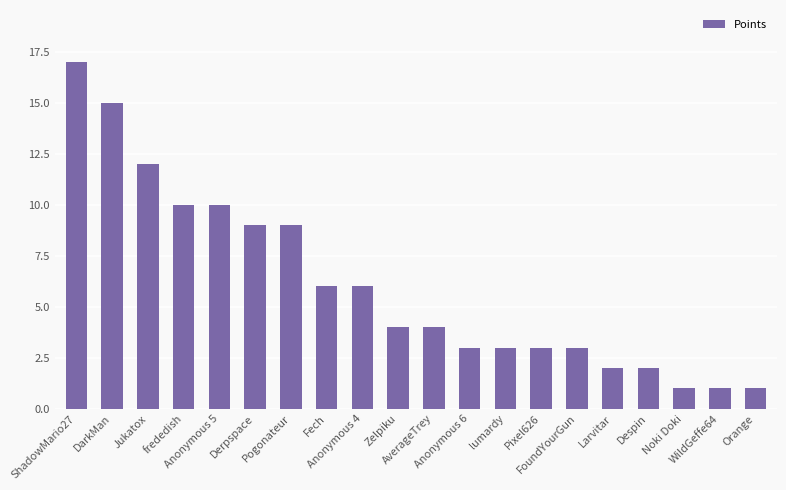

Read the value at Derpspace, to the nearest 5.

10